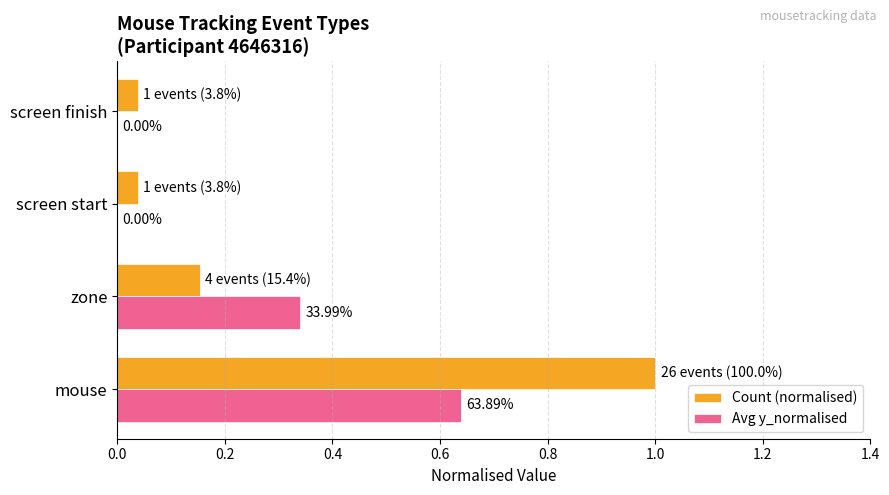

What is the sum of all Count (normalised) values?

1.2